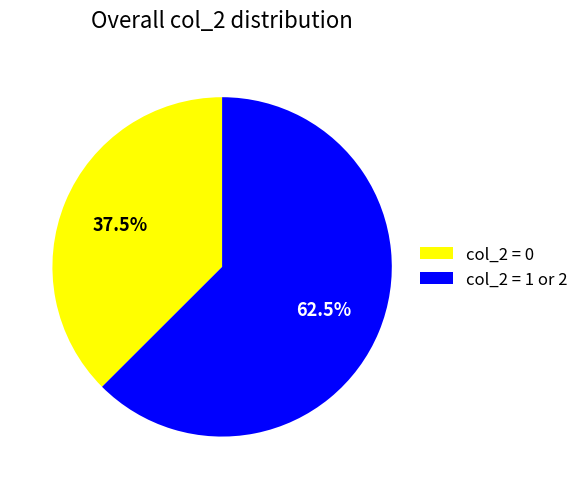

Between col_2 = 0 and col_2 = 1 or 2, which is larger?

col_2 = 1 or 2